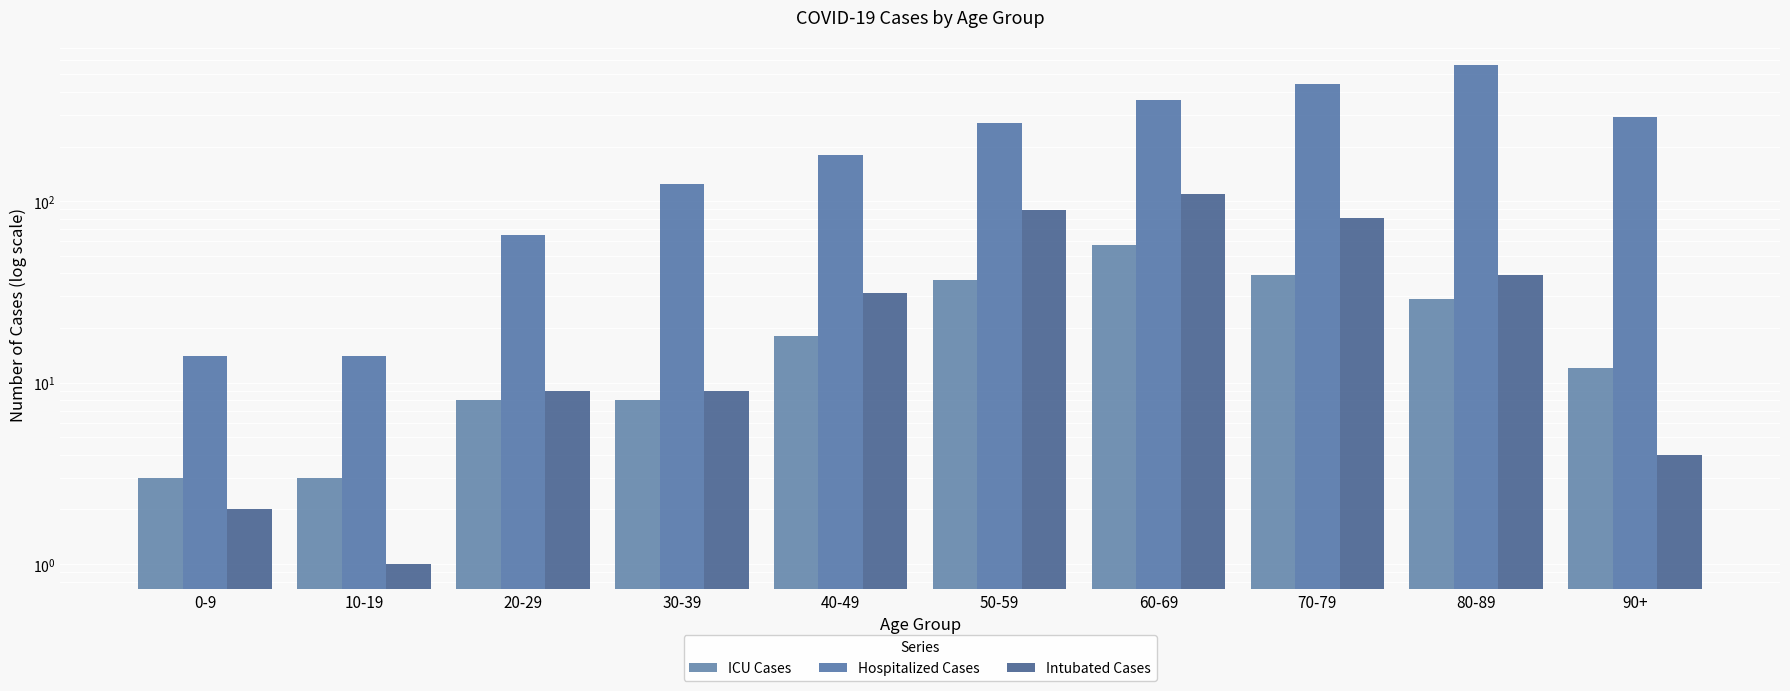

Between 90+ and 40-49, which is larger?

40-49